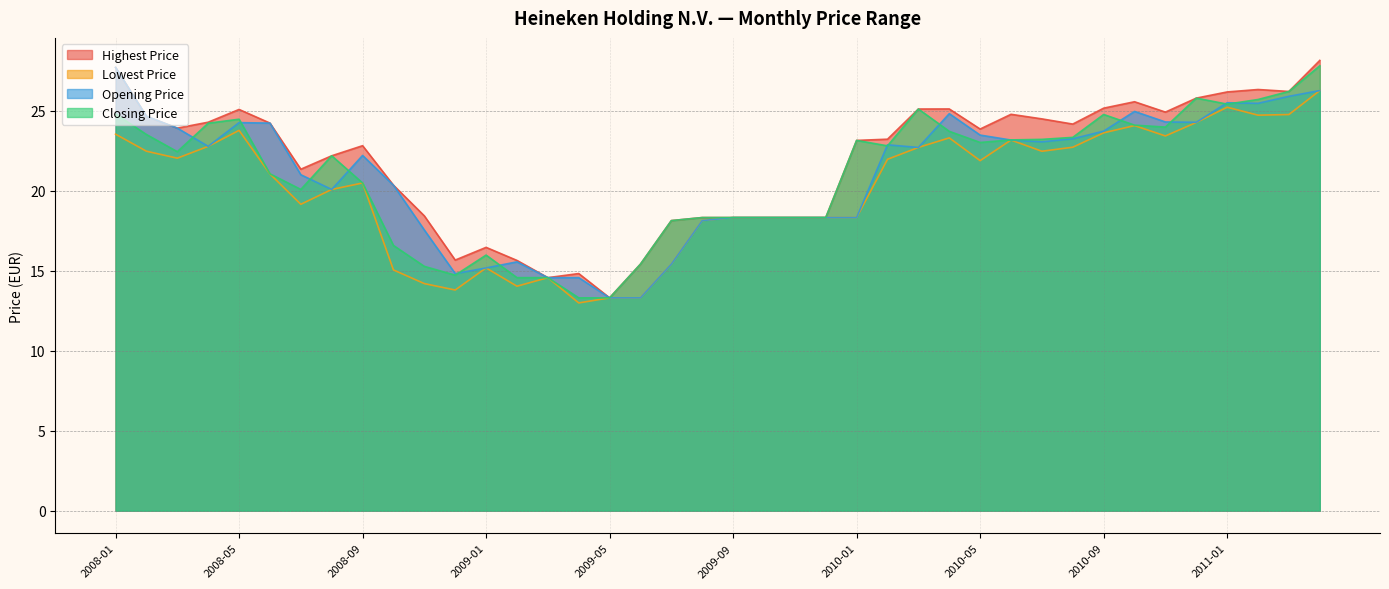

How many data points in Closing Price are less than 22?

18